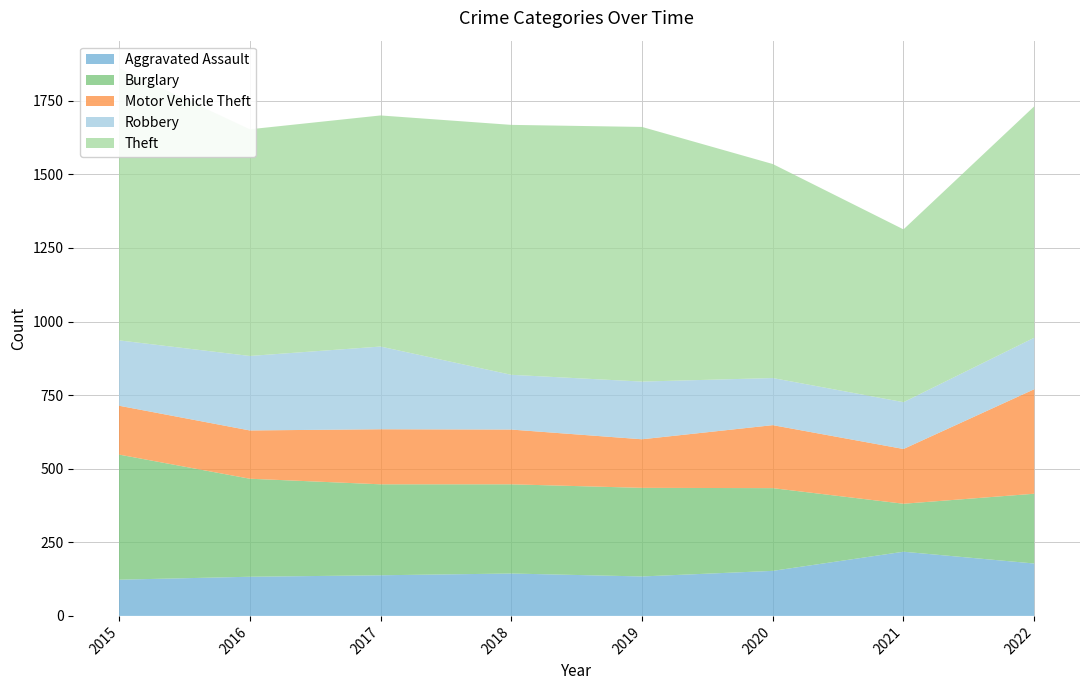

Reading left to right, transcribe all the data shown in this chart.

Aggravated Assault: 123	133	138	144	134	153	218	178
Burglary: 425	333	309	303	301	281	163	237
Motor Vehicle Theft: 166	164	187	186	165	214	186	355
Robbery: 222	253	281	186	196	160	159	175
Theft: 925	770	785	849	865	727	587	786